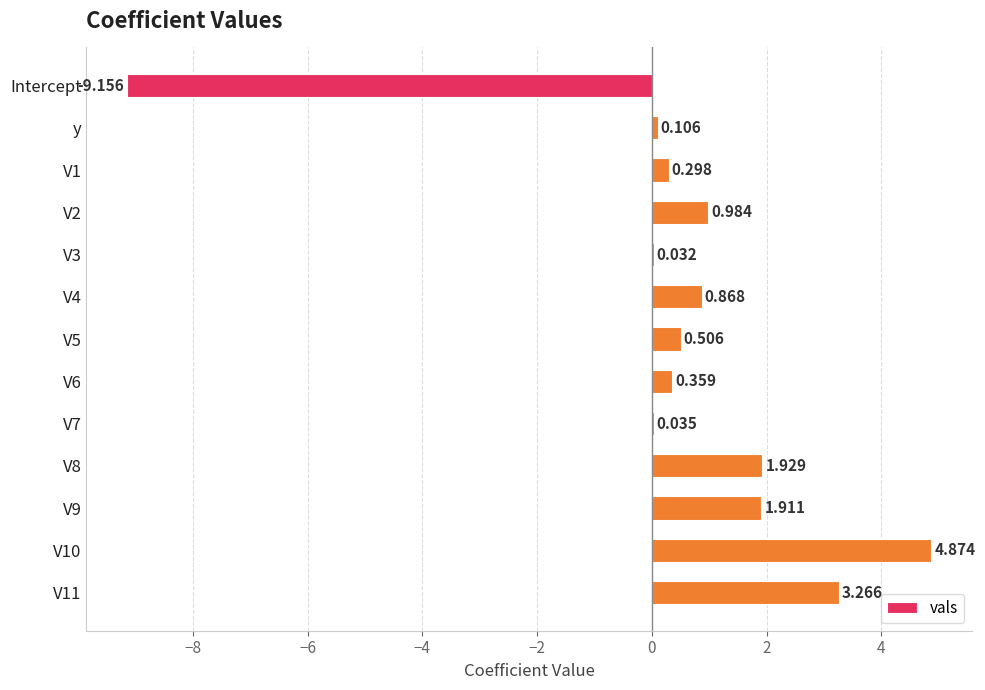

Does the chart contain stacked bars?

No